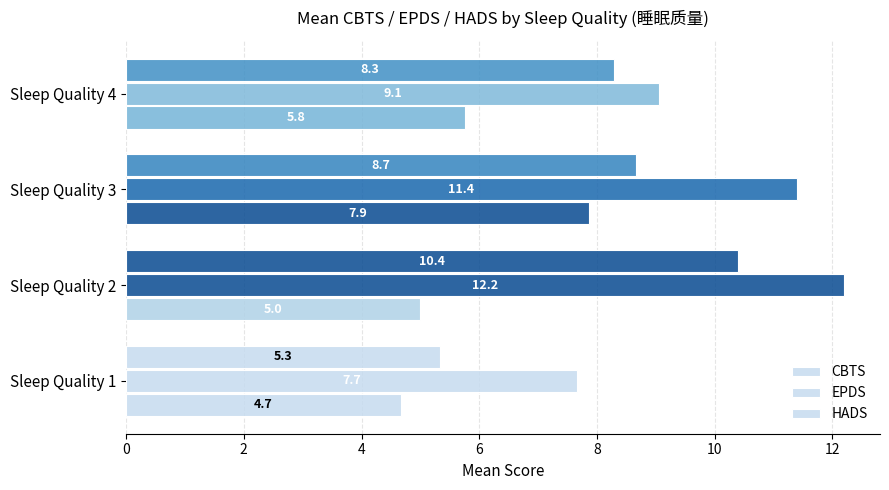

What is the value of the CBTS bar at the 4th from the left?

5.8